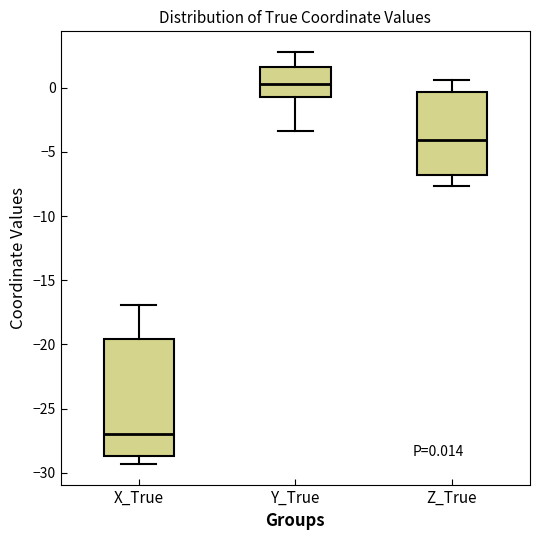

Which box has the lowest median line?

X_True